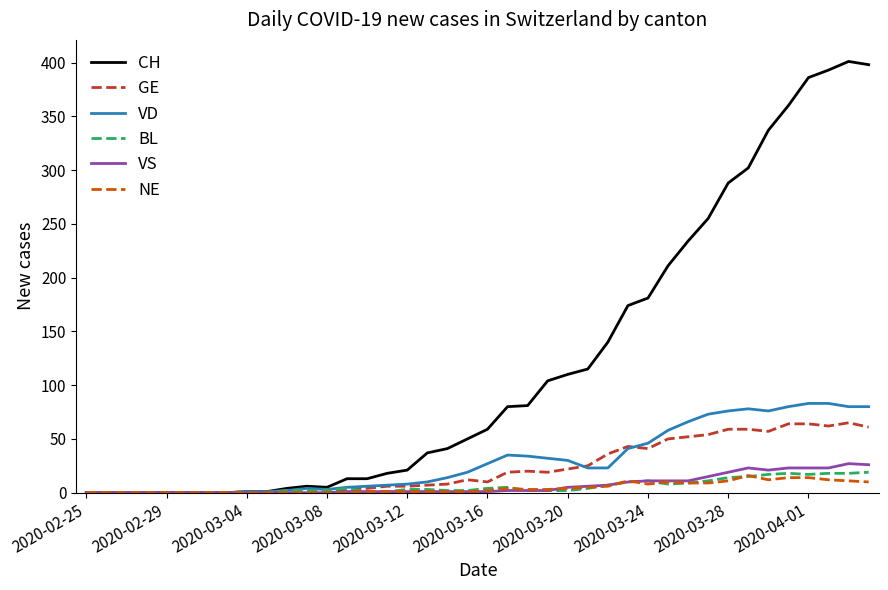

Which series has the widest spread of values?

CH